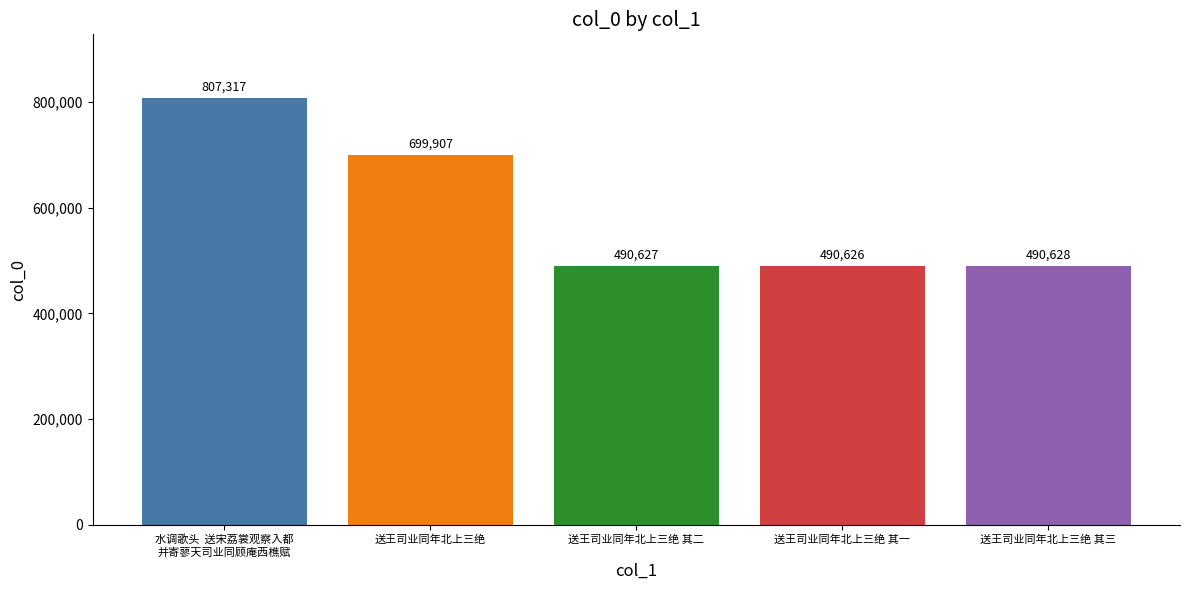

The value at 送王司业同年北上三绝 is 1039452. True or false?

False